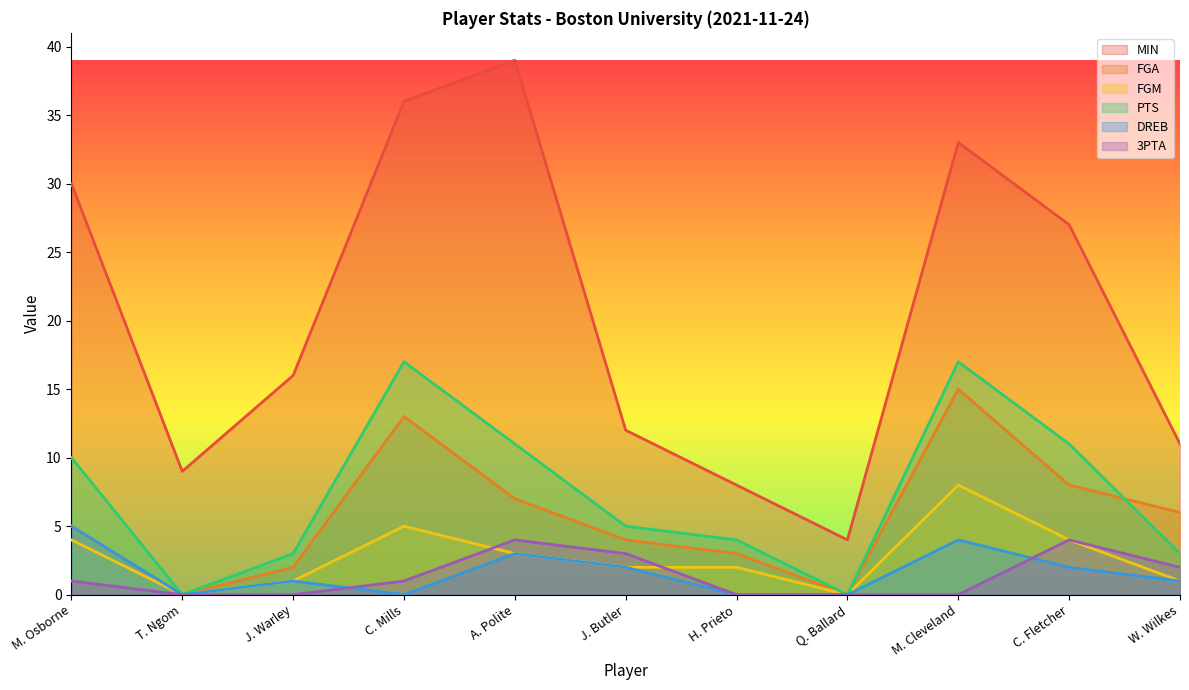

Reading left to right, what are all the values shown in this chart?

MIN: 30	9	16	36	39	12	8	4	33	27	11
FGA: 5	0	2	13	7	4	3	0	15	8	6
FGM: 4	0	1	5	3	2	2	0	8	4	1
PTS: 10	0	3	17	11	5	4	0	17	11	3
DREB: 5	0	1	0	3	2	0	0	4	2	1
3PTA: 1	0	0	1	4	3	0	0	0	4	2